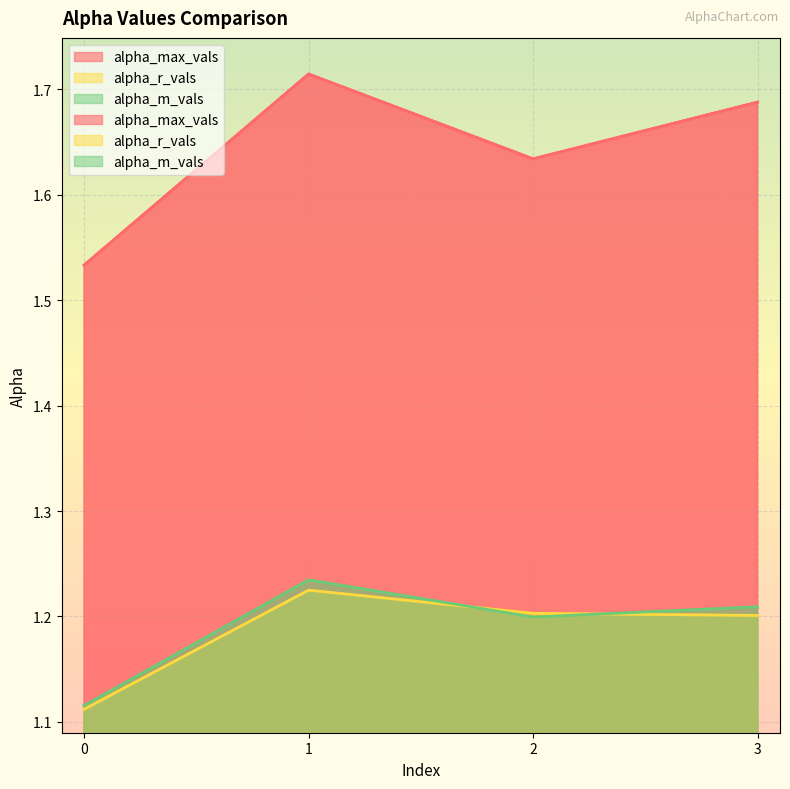

What is the approximate value of alpha_r_vals at 0?

1.1